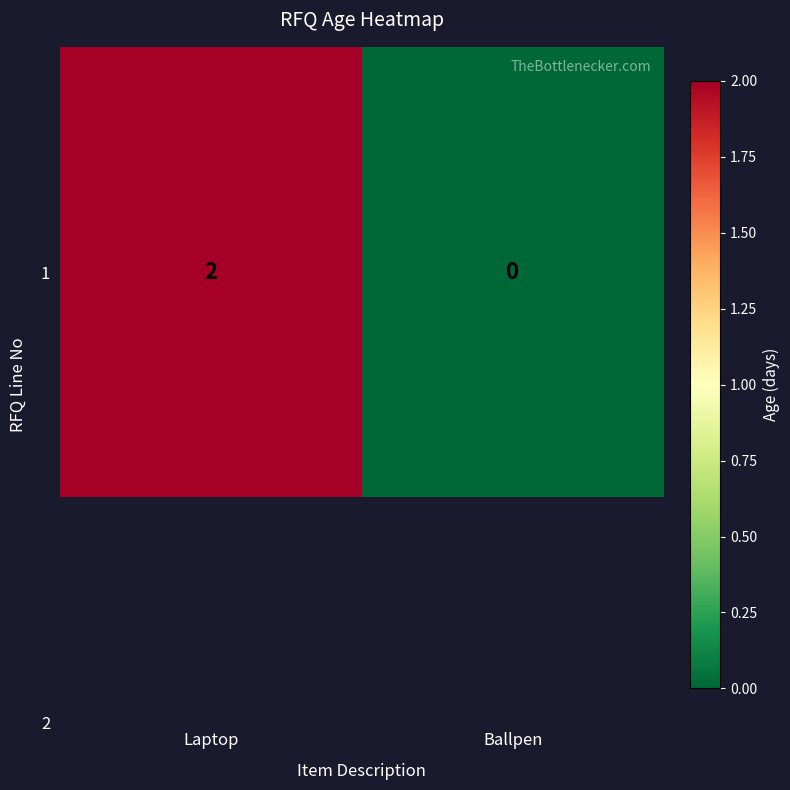

Reading left to right, list all the values displayed in this chart.

2	0